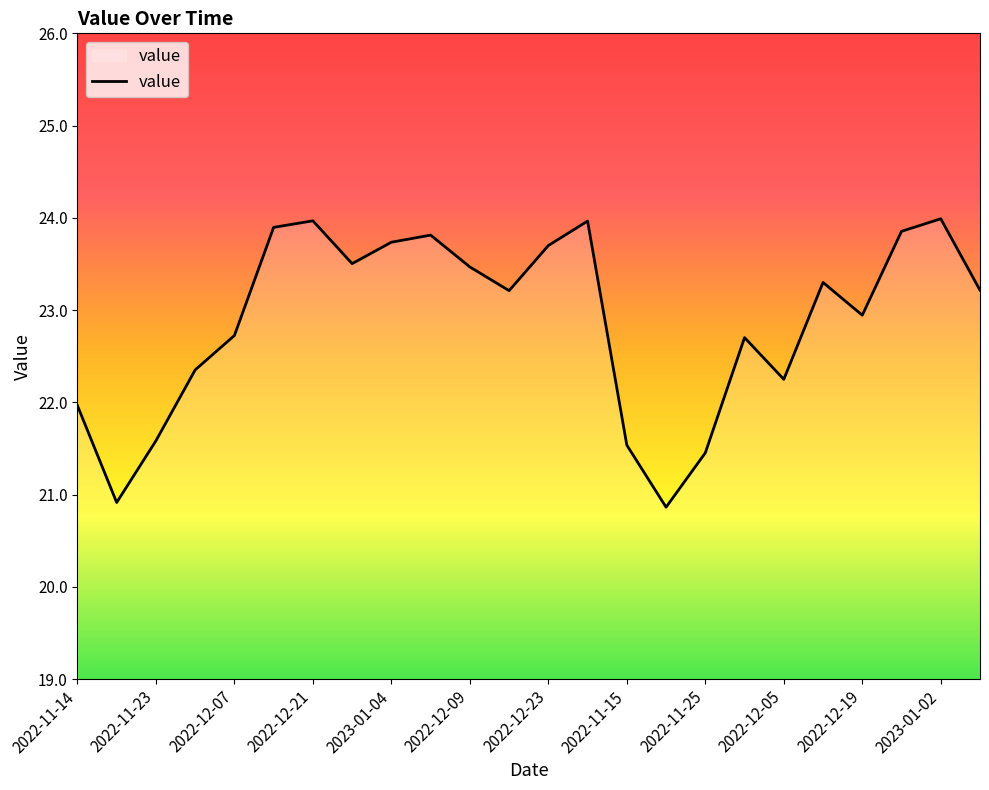

What is the difference between the maximum and minimum values?

3.1